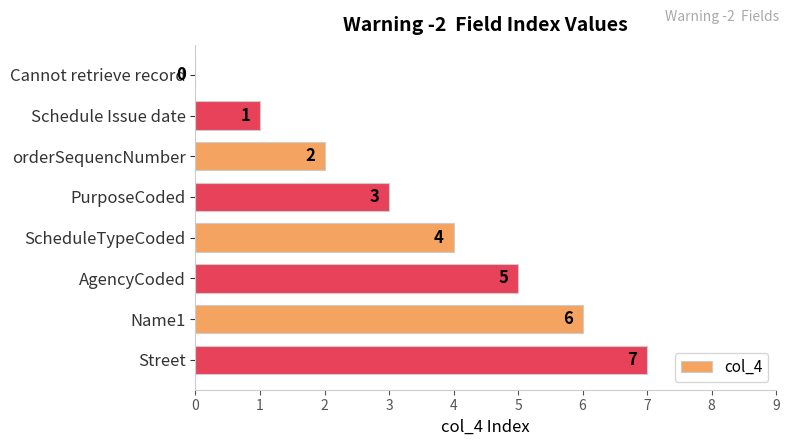

Which label corresponds to the largest value in the chart?

Street